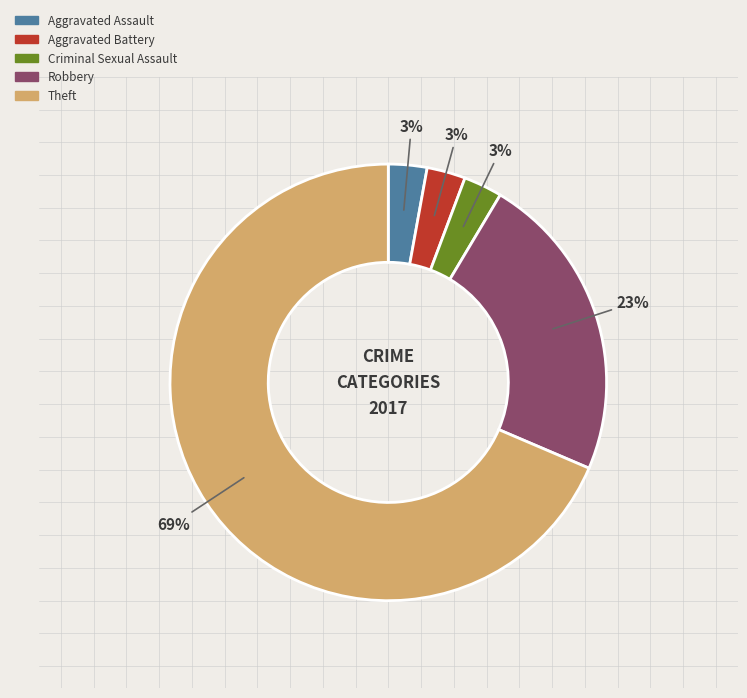

How many slices are in this pie chart?

5